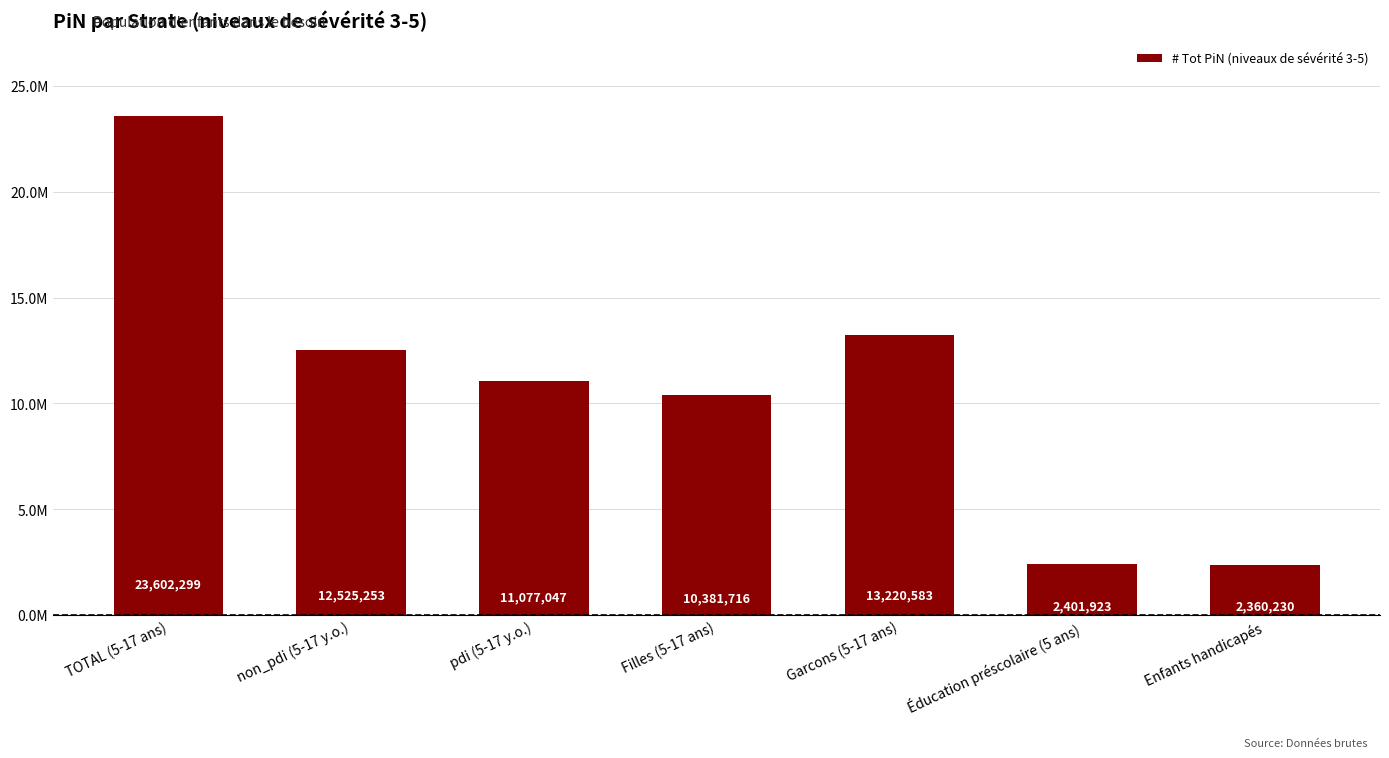

At which category does the chart reach its peak across all series?

TOTAL (5-17 ans)